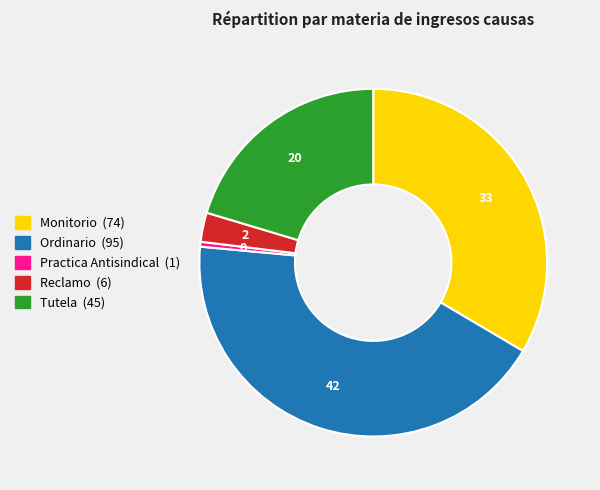

What is the ratio of the value at Ordinario to the value at Practica Antisindical?

95.0